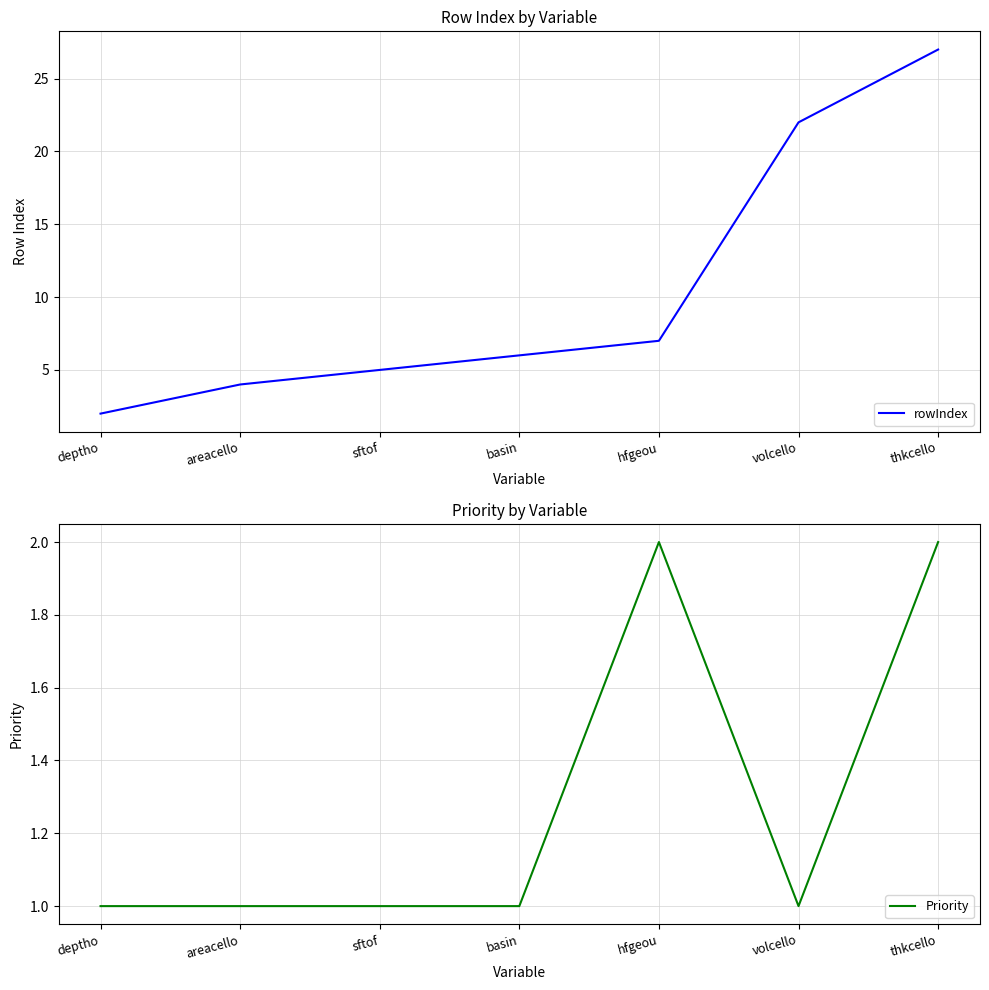

True or false: rowIndex has more than 1 points higher than both neighbors.

False